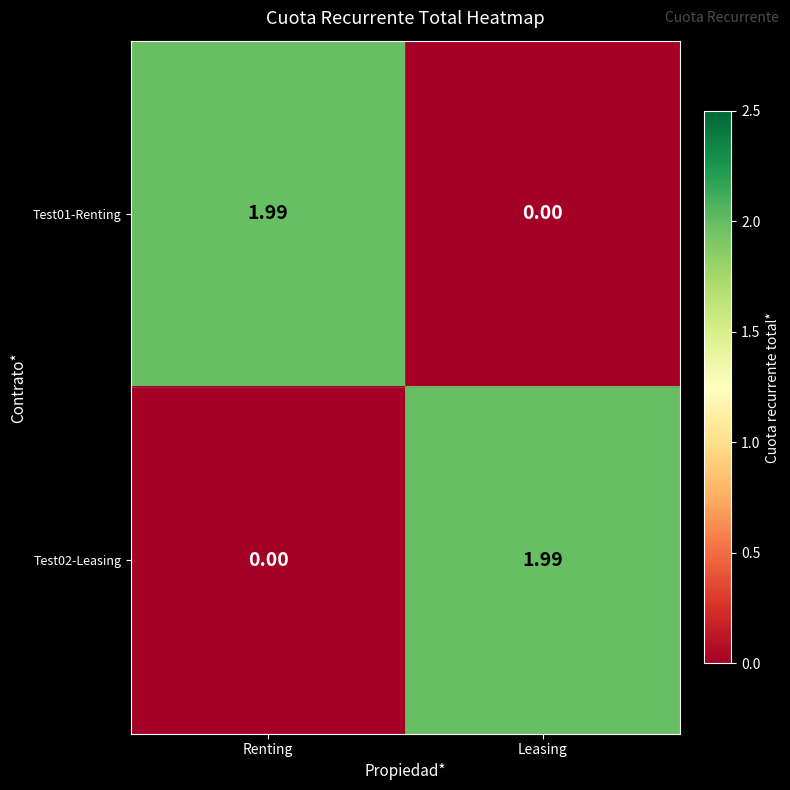

At which label does Test01-Renting reach its minimum?

Leasing